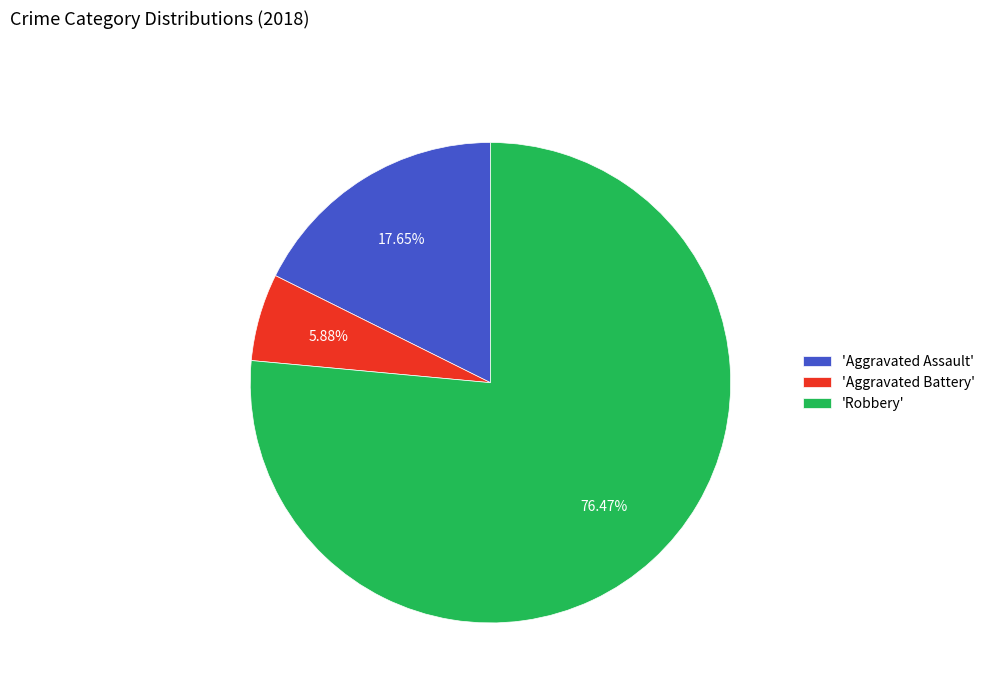

Do 'Aggravated Battery' and 'Aggravated Assault' together represent more than half of the pie?

No